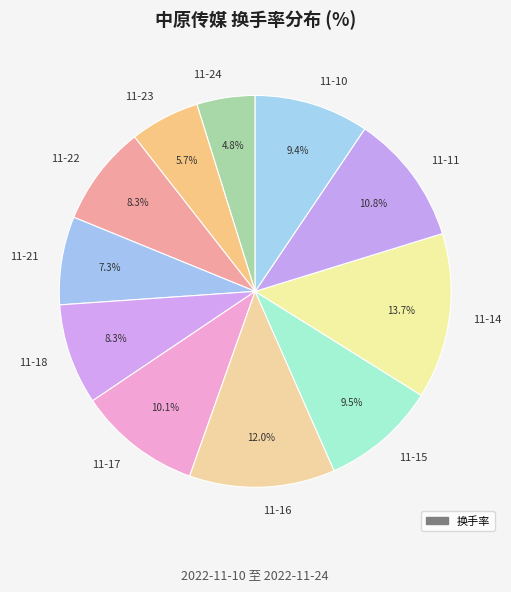

Is 11-15 the majority of the pie?

No